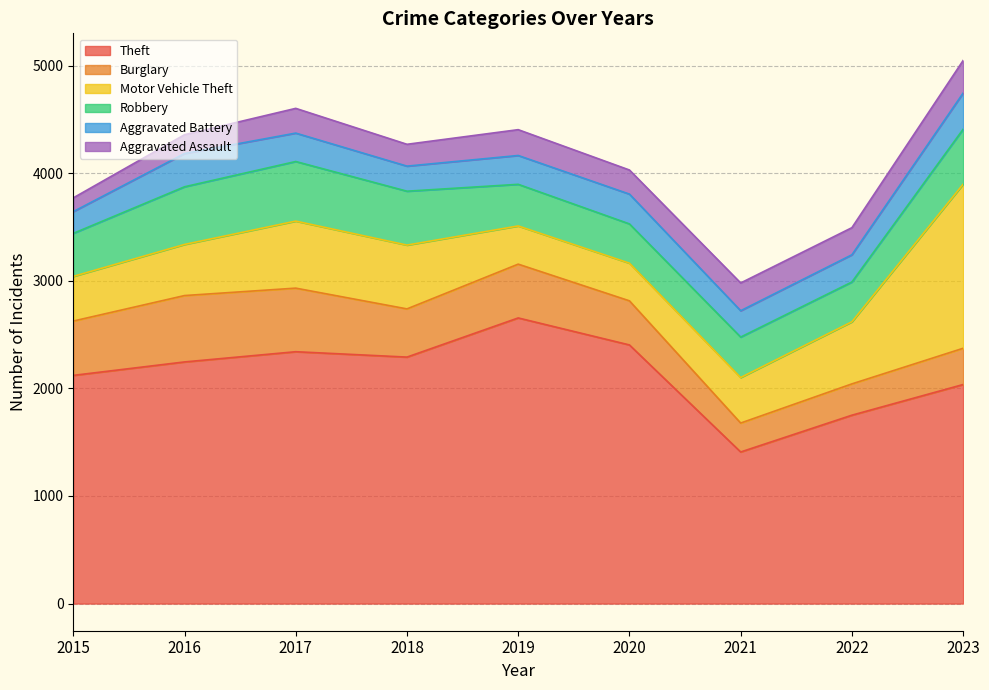

Between 2015 and 2022, which series saw the biggest shift?

Theft